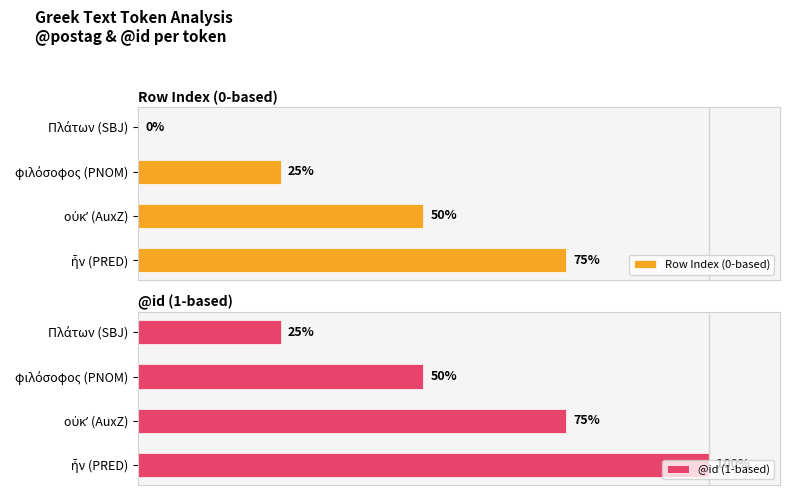

What are all the series names shown in the legend?

Row Index (0-based), @id (1-based)